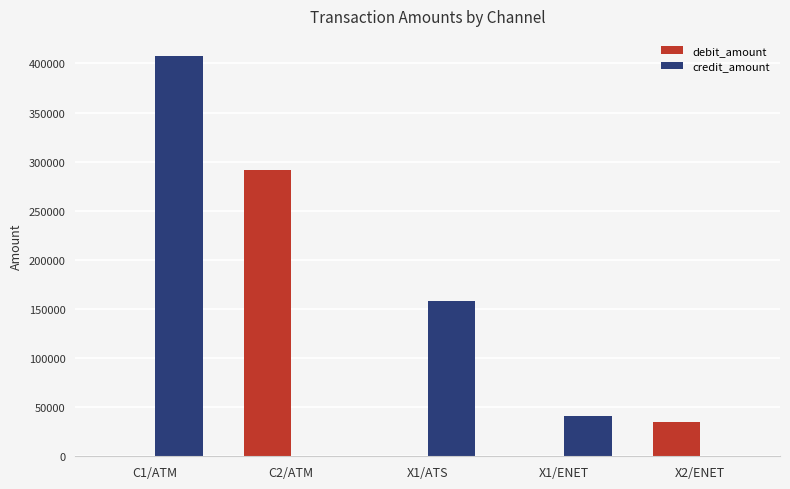

What is the sum of all credit_amount values?

607391